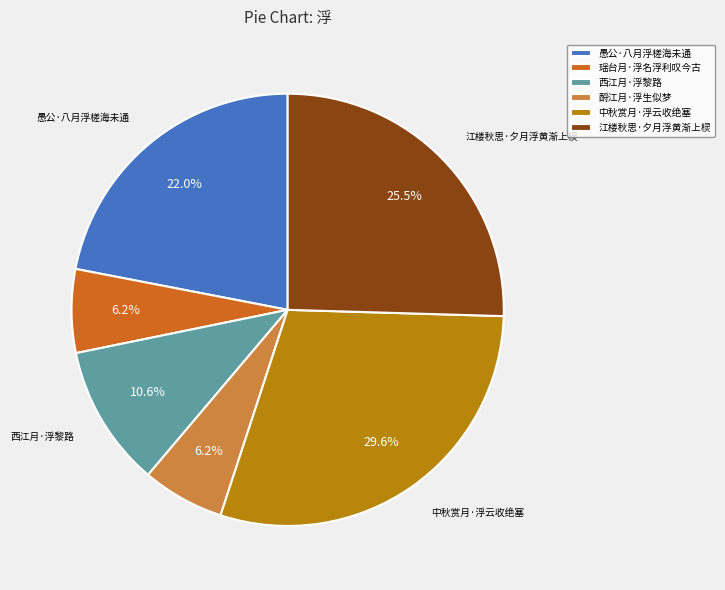

To the nearest percent, what portion does 西江月·浮黎路 represent?

11%